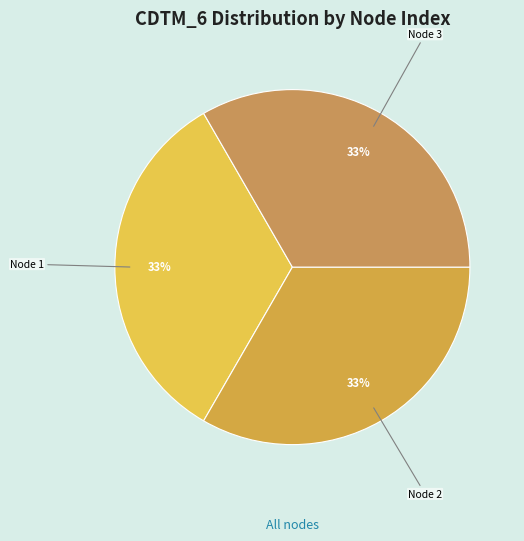

To the nearest percent, what is the average slice percentage?

33%